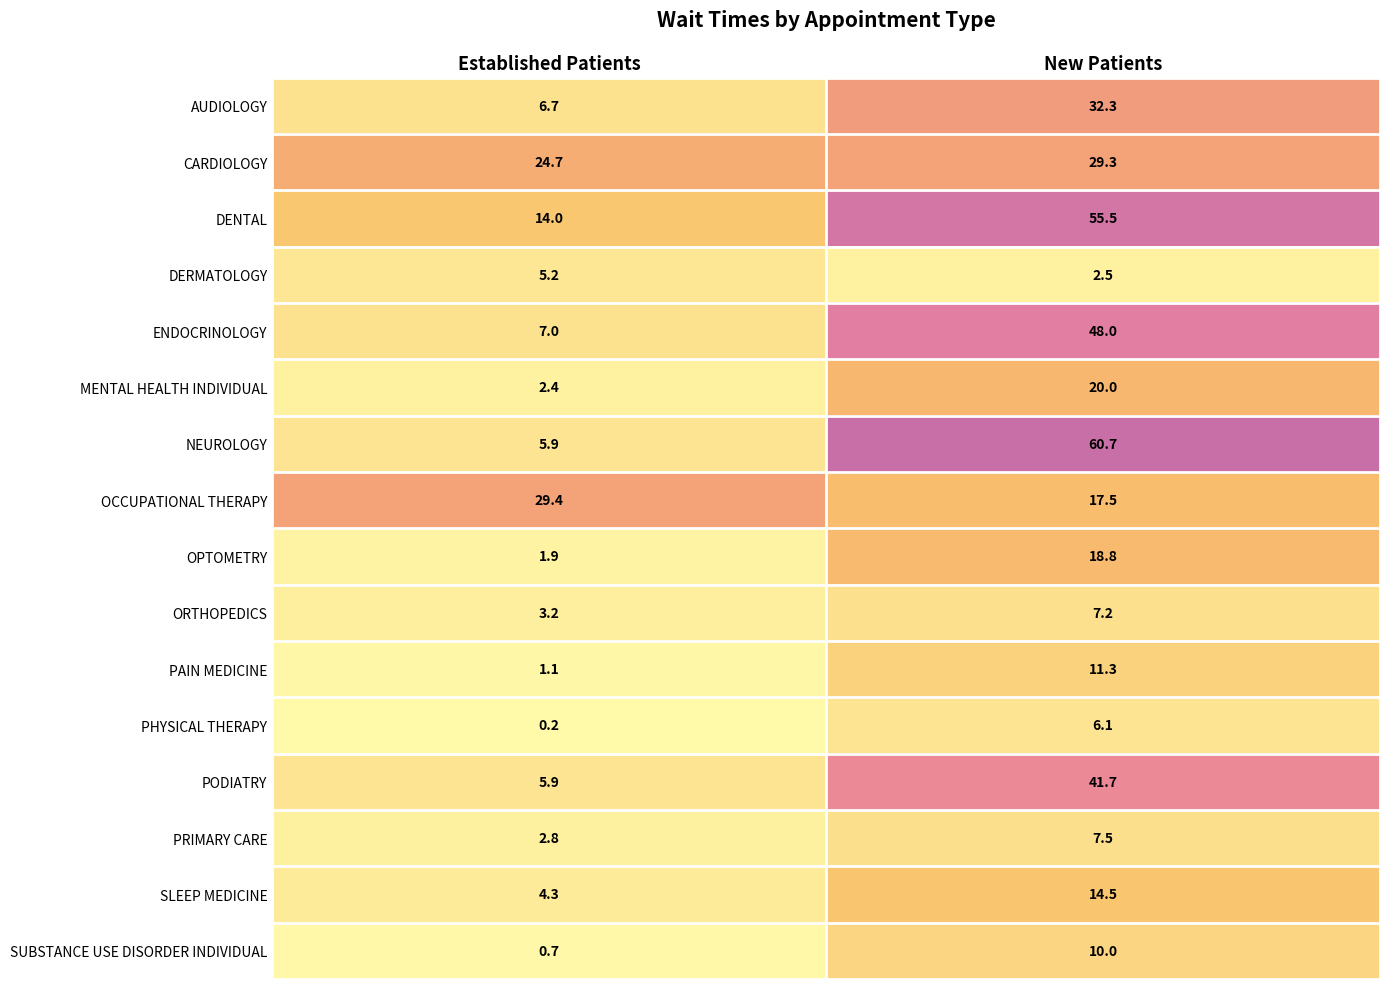

At how many categories does at least one series exceed 21?

2